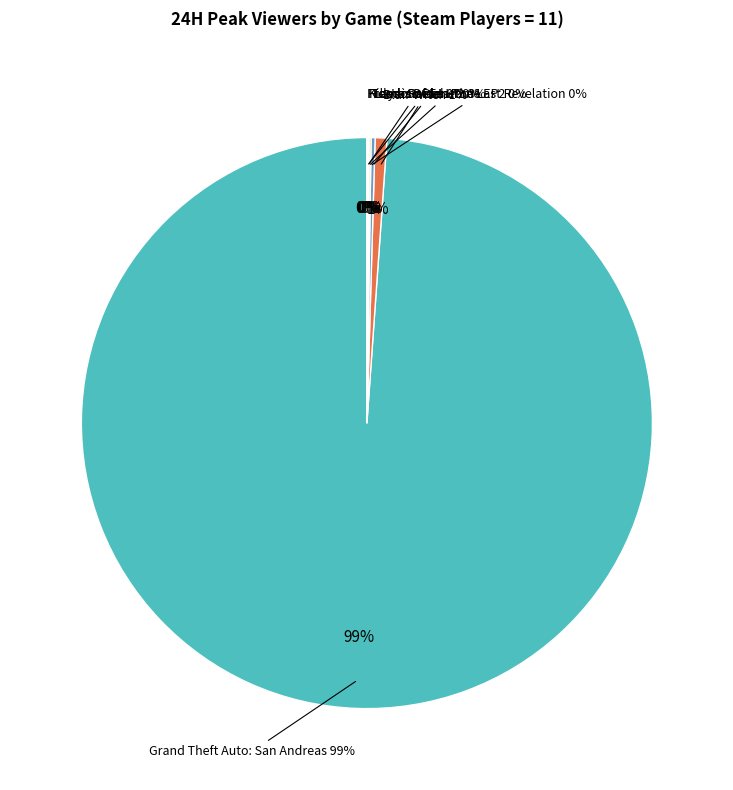

What is the change in value from Home Sweet Home EP2 to Freedom Planet?

-14